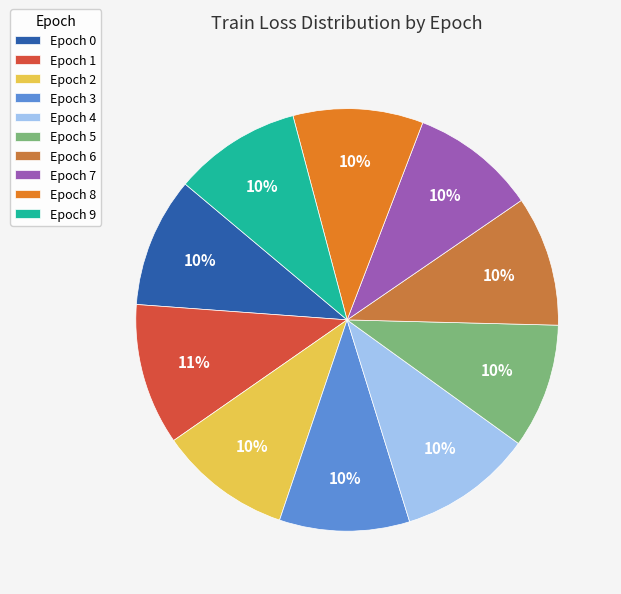

True or false: Epoch 5 accounts for 3% of the total.

False